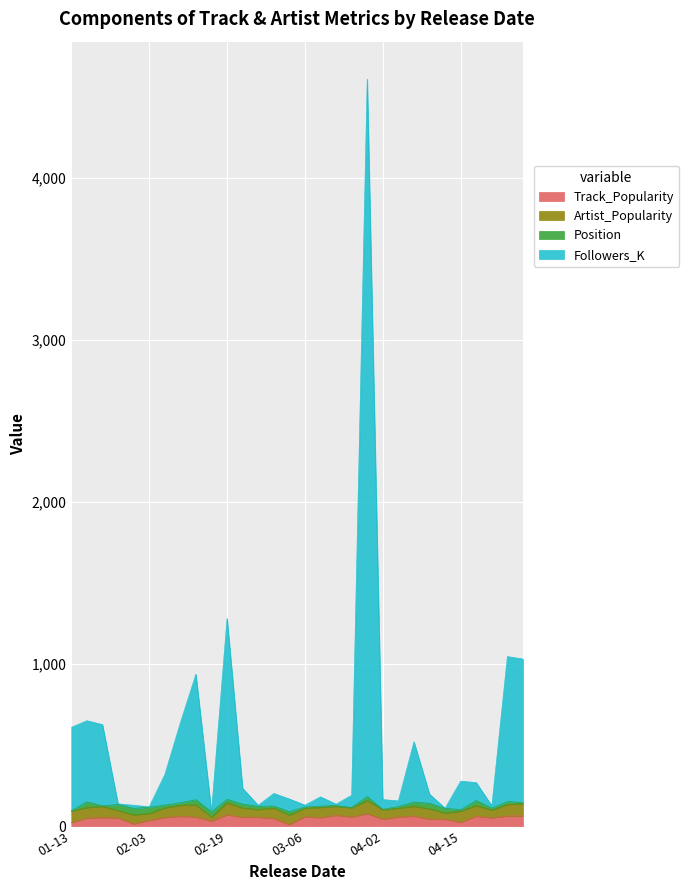

What is the maximum value shown in the chart?

4612